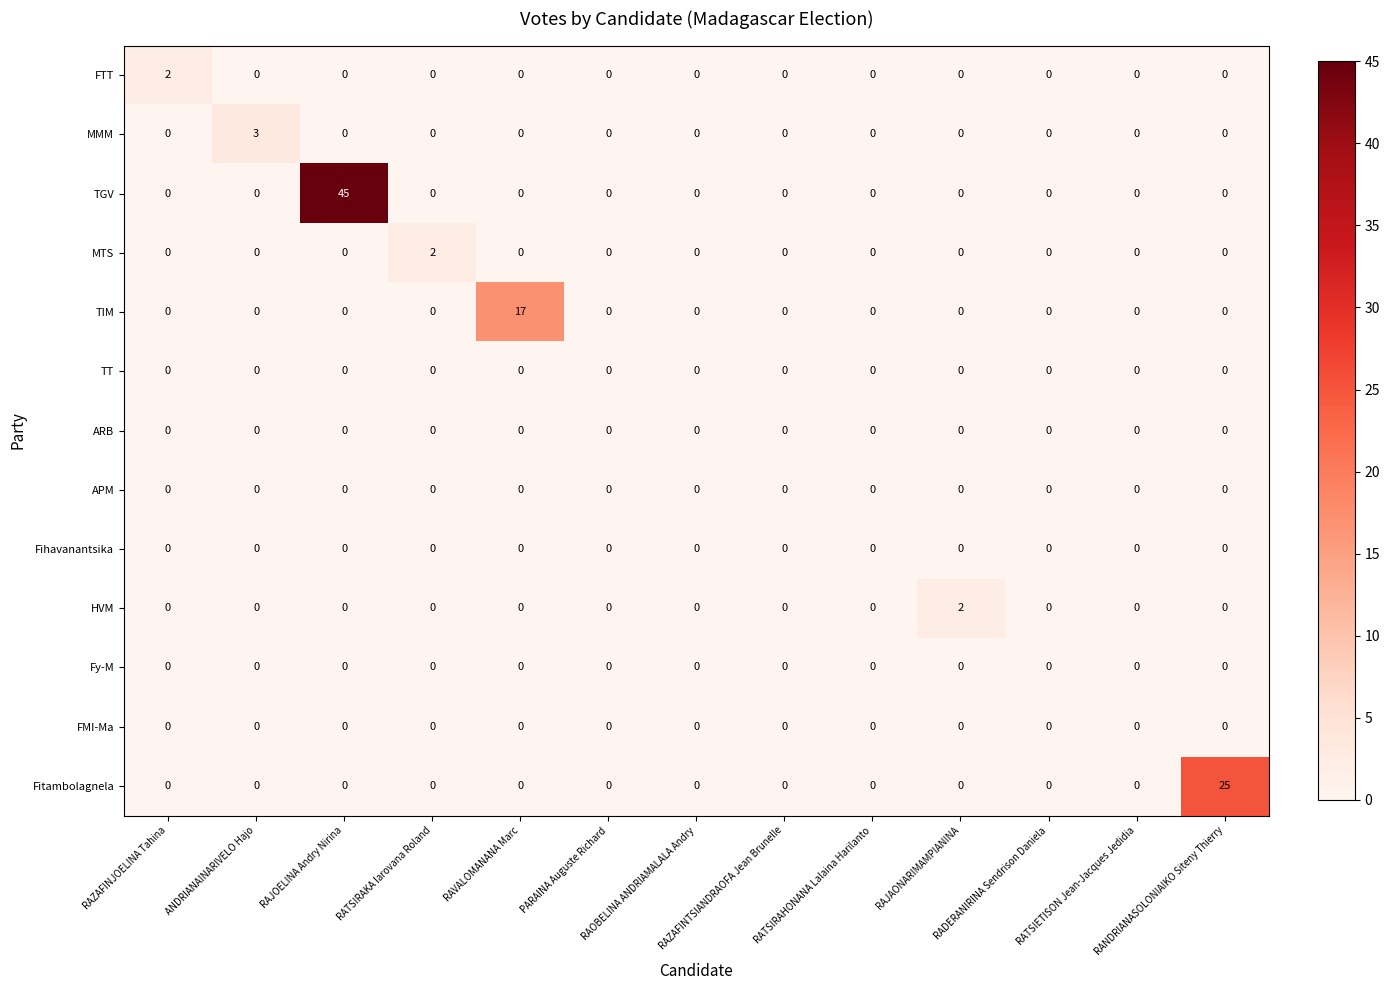

What is the difference between the maximum and minimum values in the MMM series?

3